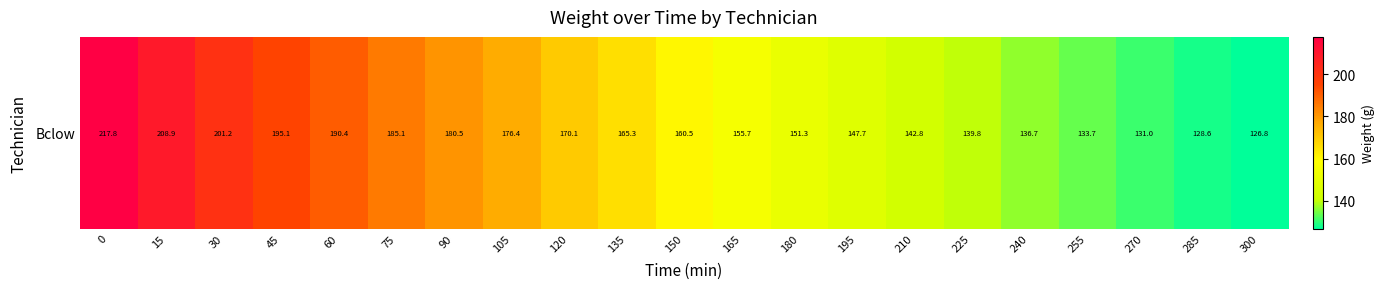

Rank the categories by value from highest to lowest.

0, 15, 30, 45, 60, 75, 90, 105, 120, 135, 150, 165, 180, 195, 210, 225, 240, 255, 270, 285, 300